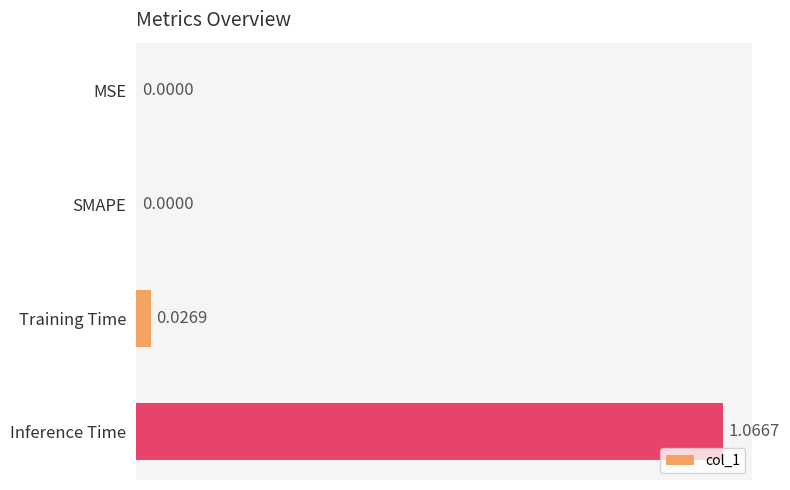

Which category has the highest value across all series?

Inference Time